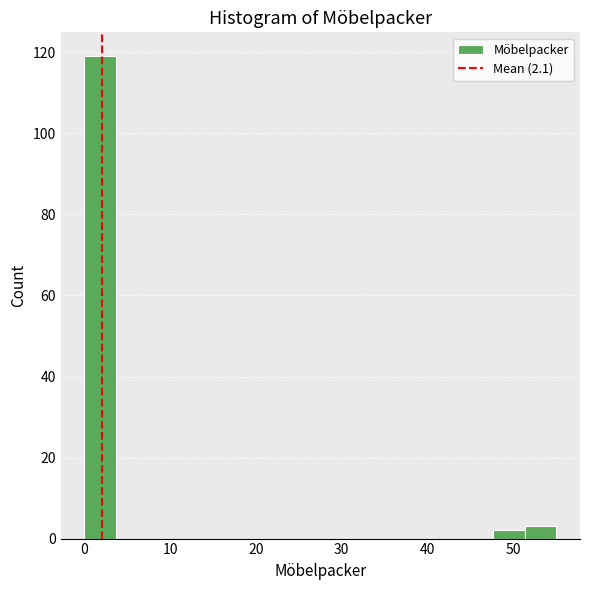

Read against the x-axis, roughly where is the centre of the tallest bar?

2